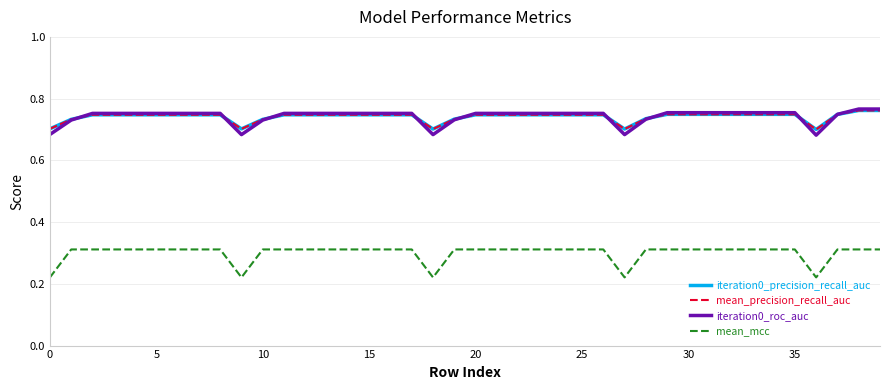

Does the chart have visible grid lines?

Yes